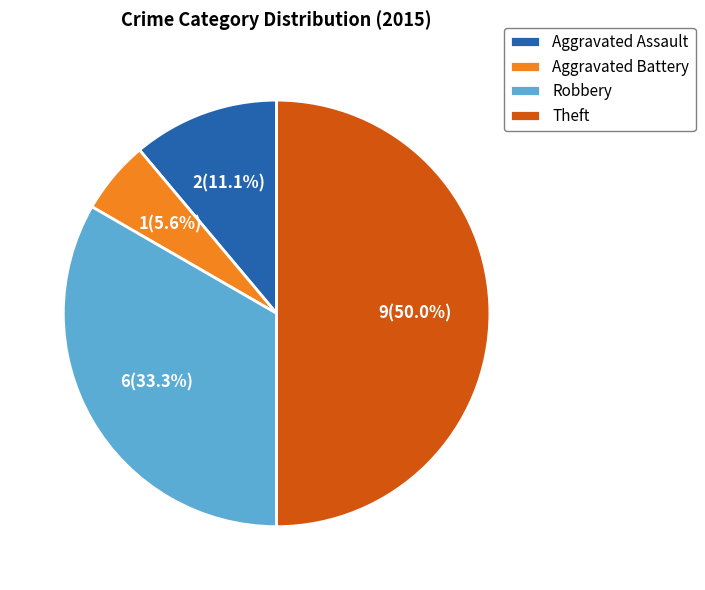

Is Robbery the majority of the pie?

No